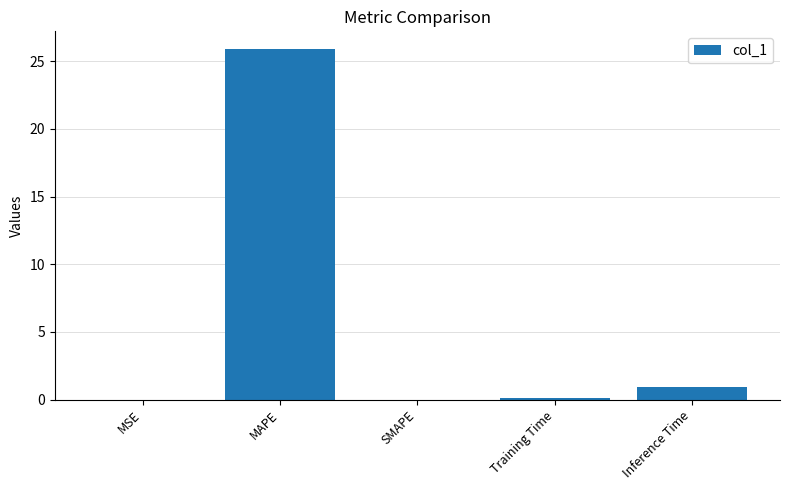

The chart shows a value of 0.9 at Inference Time. True or false?

True